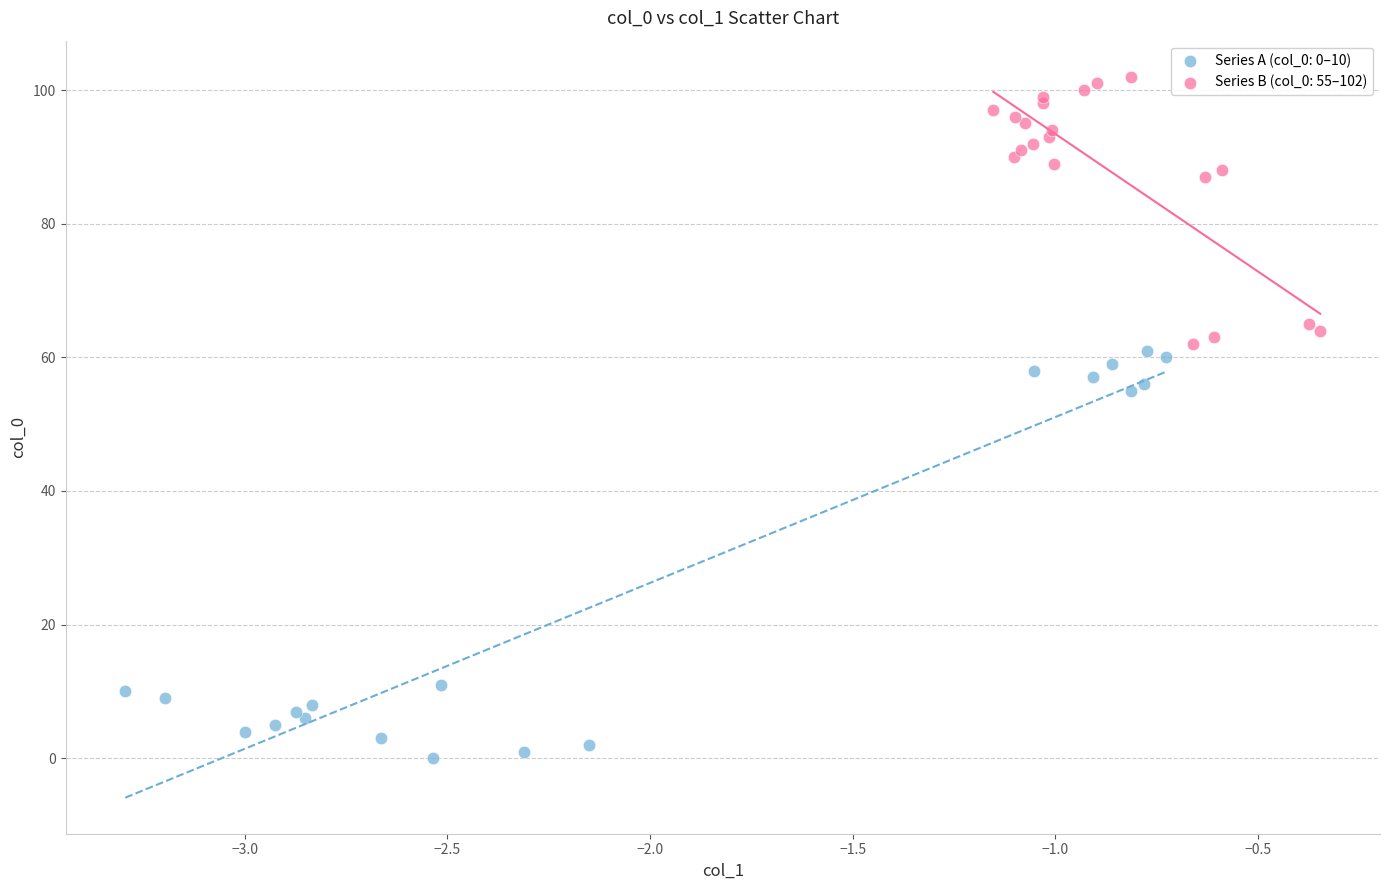

Which series reaches the minimum Y coordinate?

Series A (col_0: 0–10)